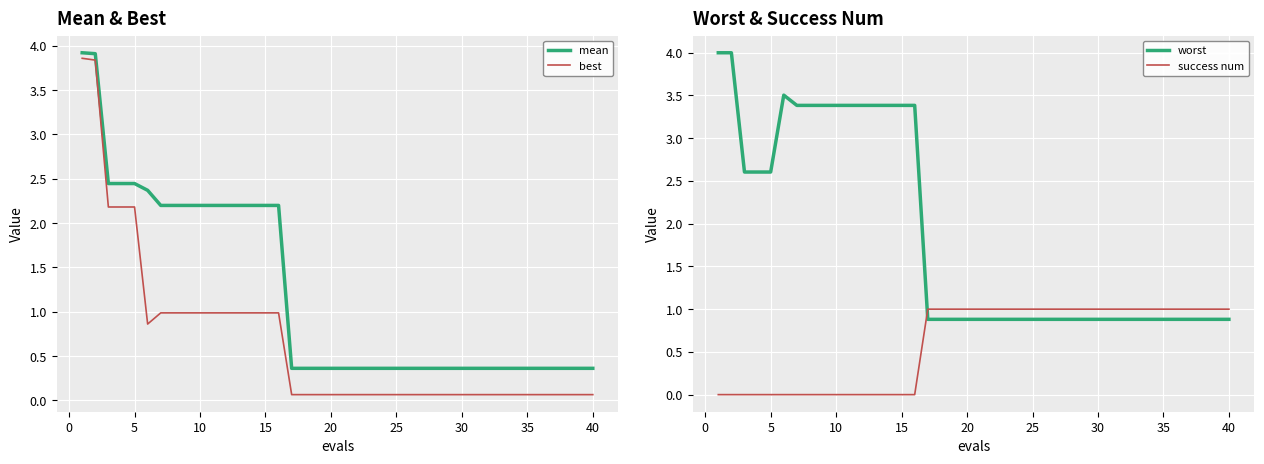

What is the minimum value for worst?

0.9